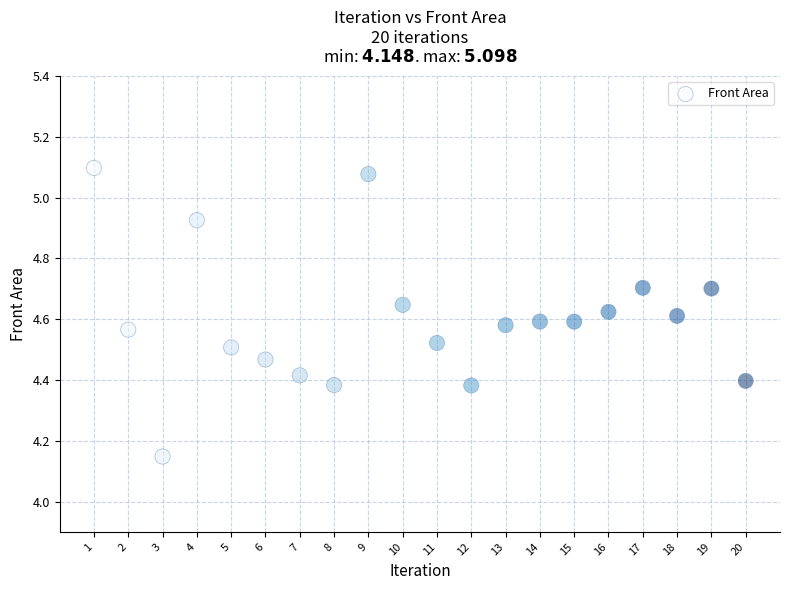

What is the range of X values (max minus min)?

19.0